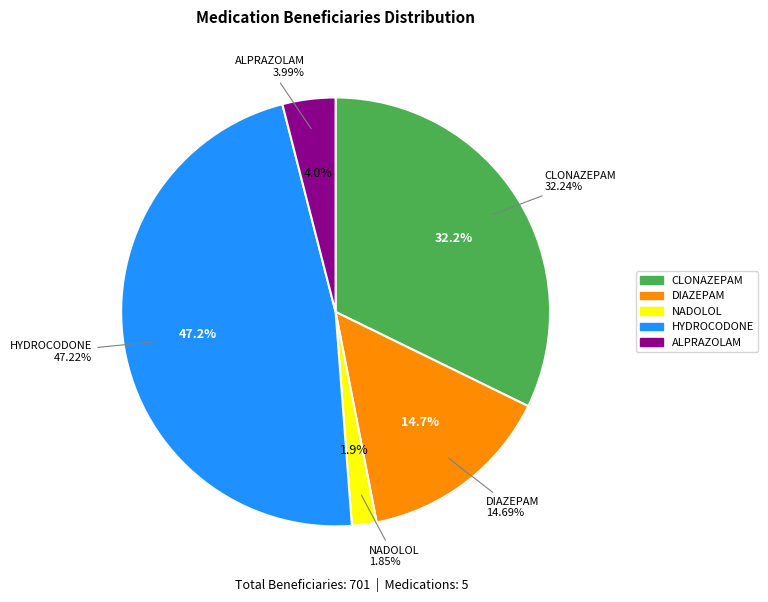

To the nearest percent, what is the difference between the NADOLOL and HYDROCODONE slice percentages?

45%